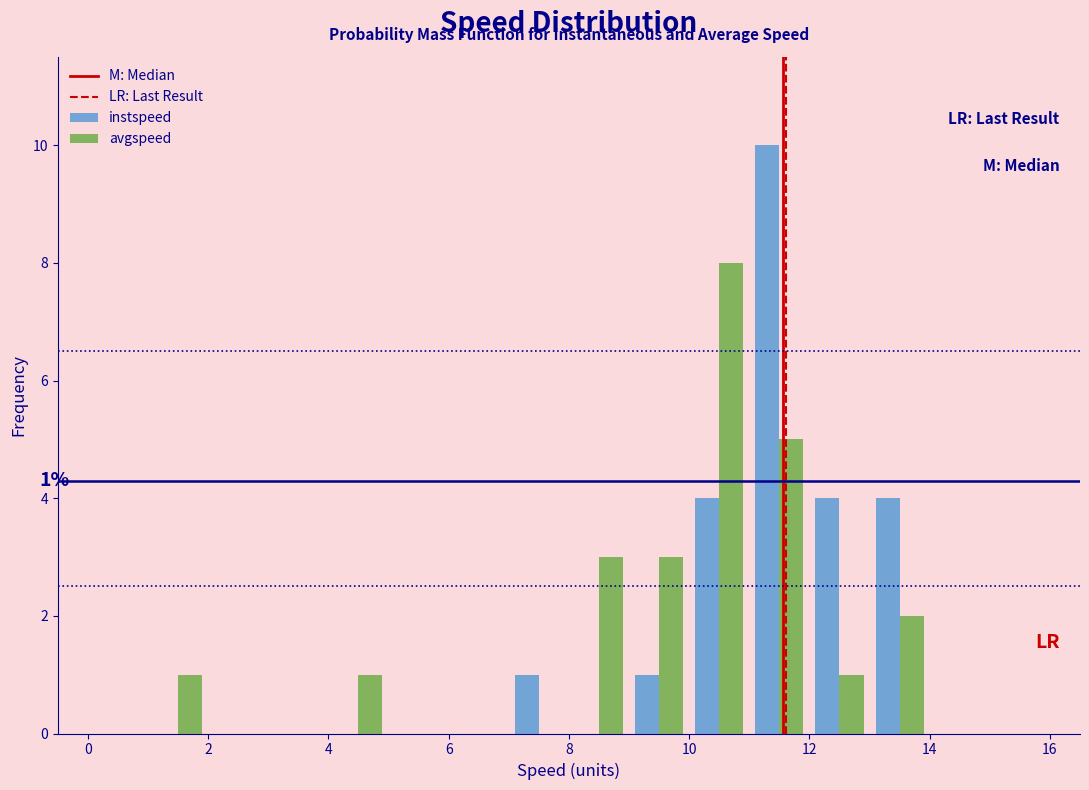

In the instspeed series, which range on the x-axis has the tallest bar?

11 to 12